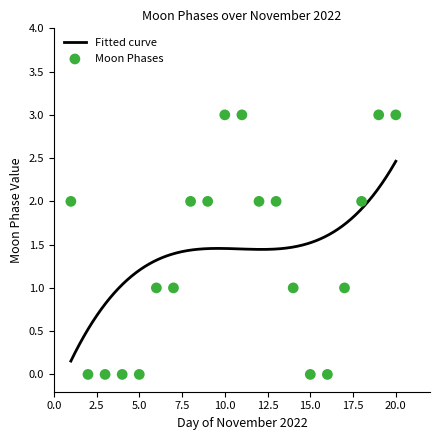

Between 2022-11-12 and 2022-11-07, which is larger?

2022-11-12